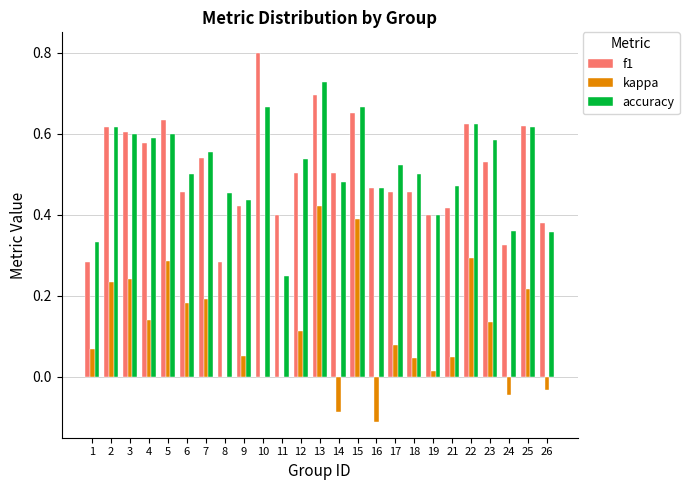

At which label does accuracy reach its peak?

13